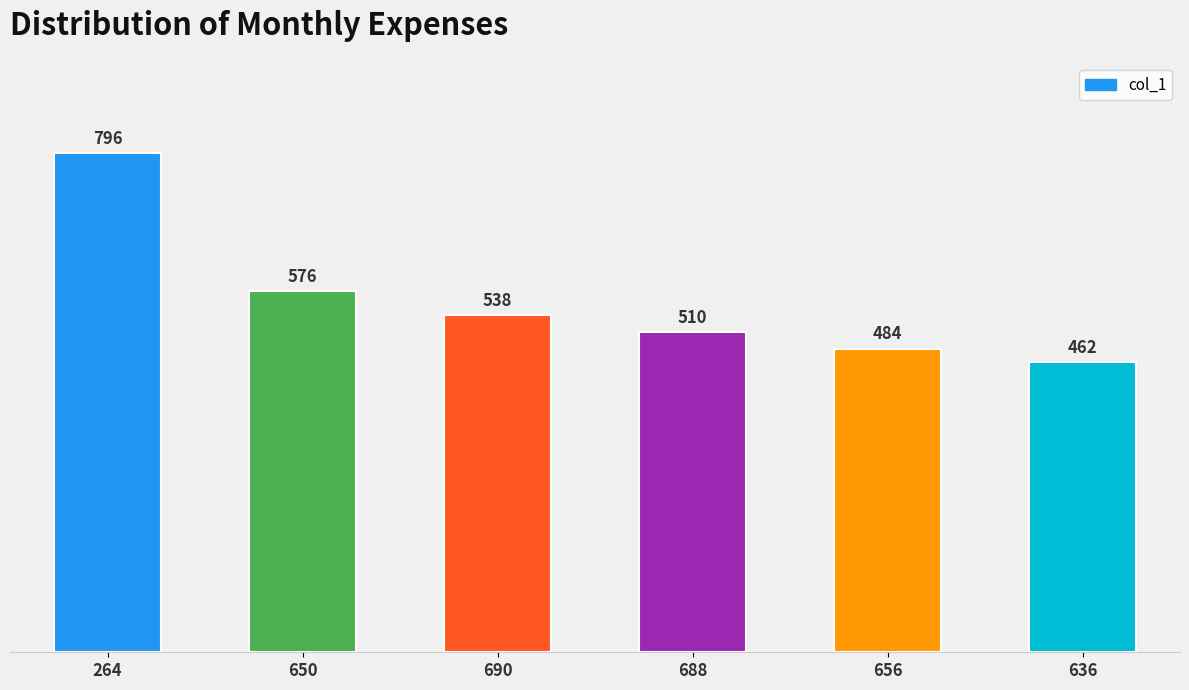

Reading left to right, extract all data points from this chart.

264=796	650=576	690=538	688=510	656=484	636=462